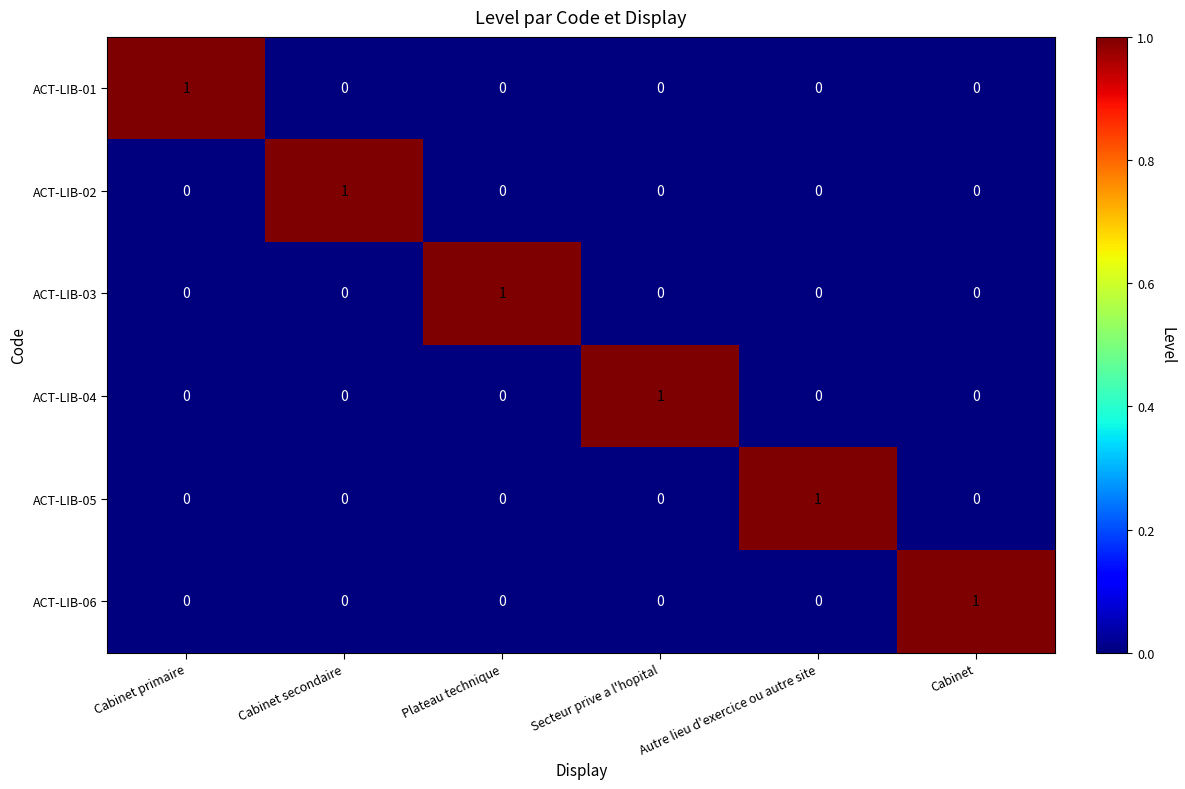

True or false: ACT-LIB-03 has a value of 0 at Autre lieu d'exercice ou autre site.

True